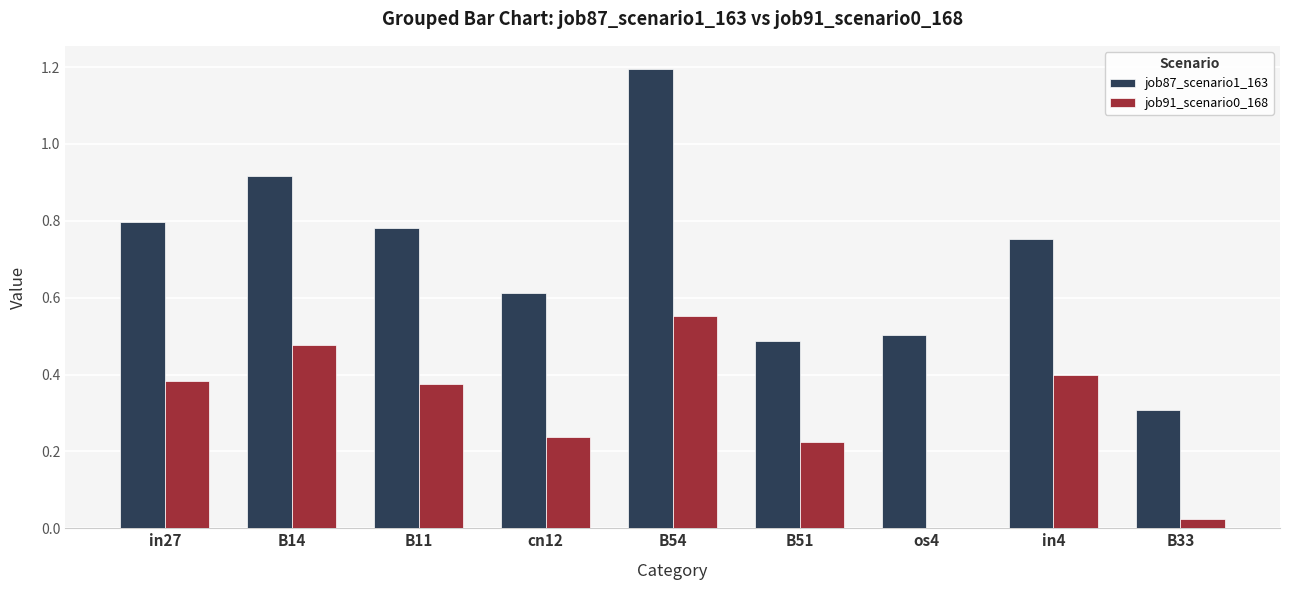

What is the sum of all job87_scenario1_163 values?

6.4